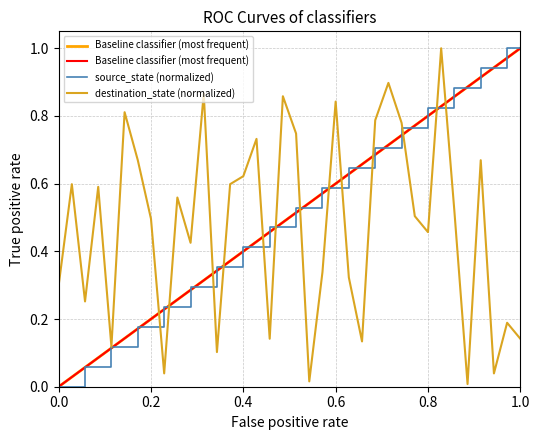

Is it true that destination_state (normalized) equals 0.8 at 0.8?

False